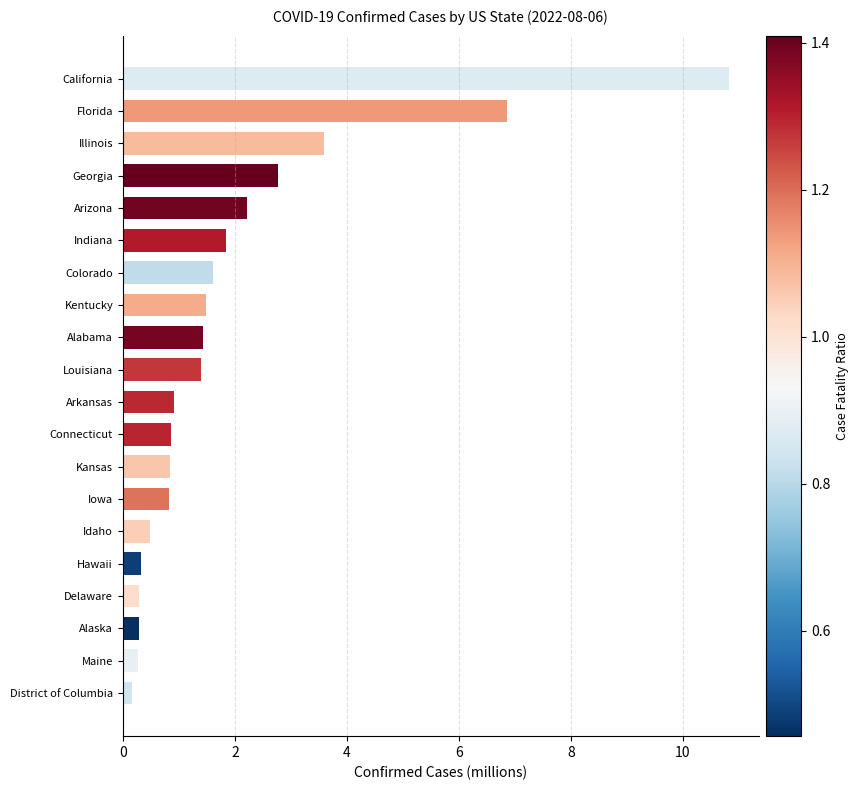

What is the difference between the maximum and minimum values?

10.7